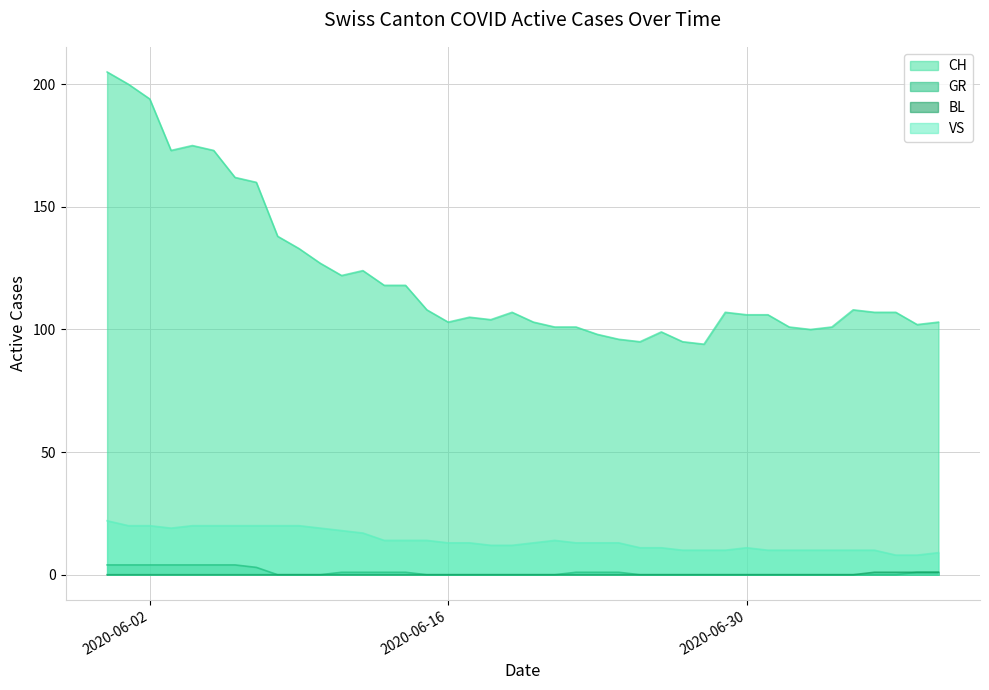

What is the difference between the highest and lowest values at 2020-06-18?

104